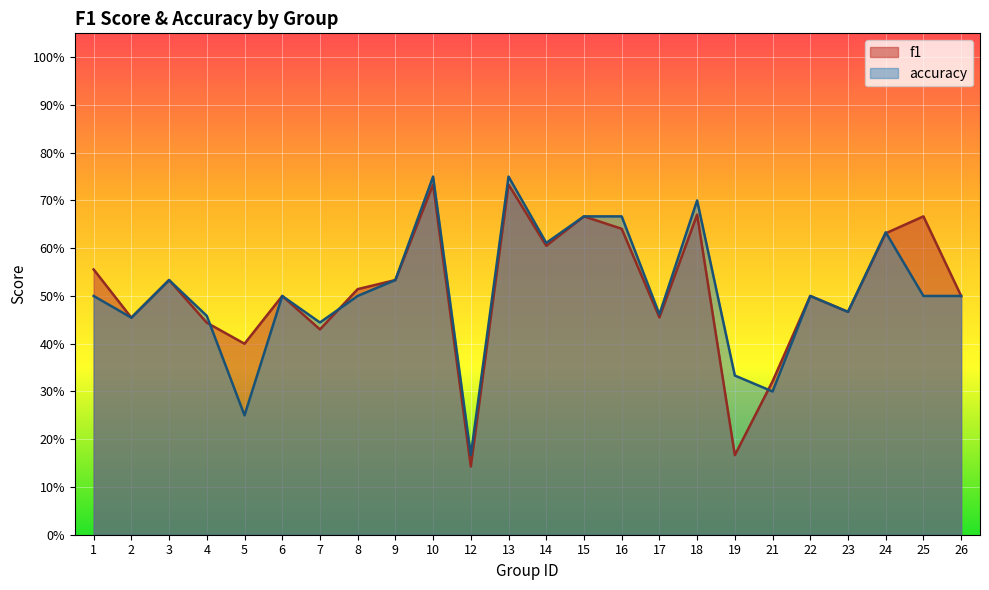

List the series in order of their peak value, highest first.

accuracy, f1